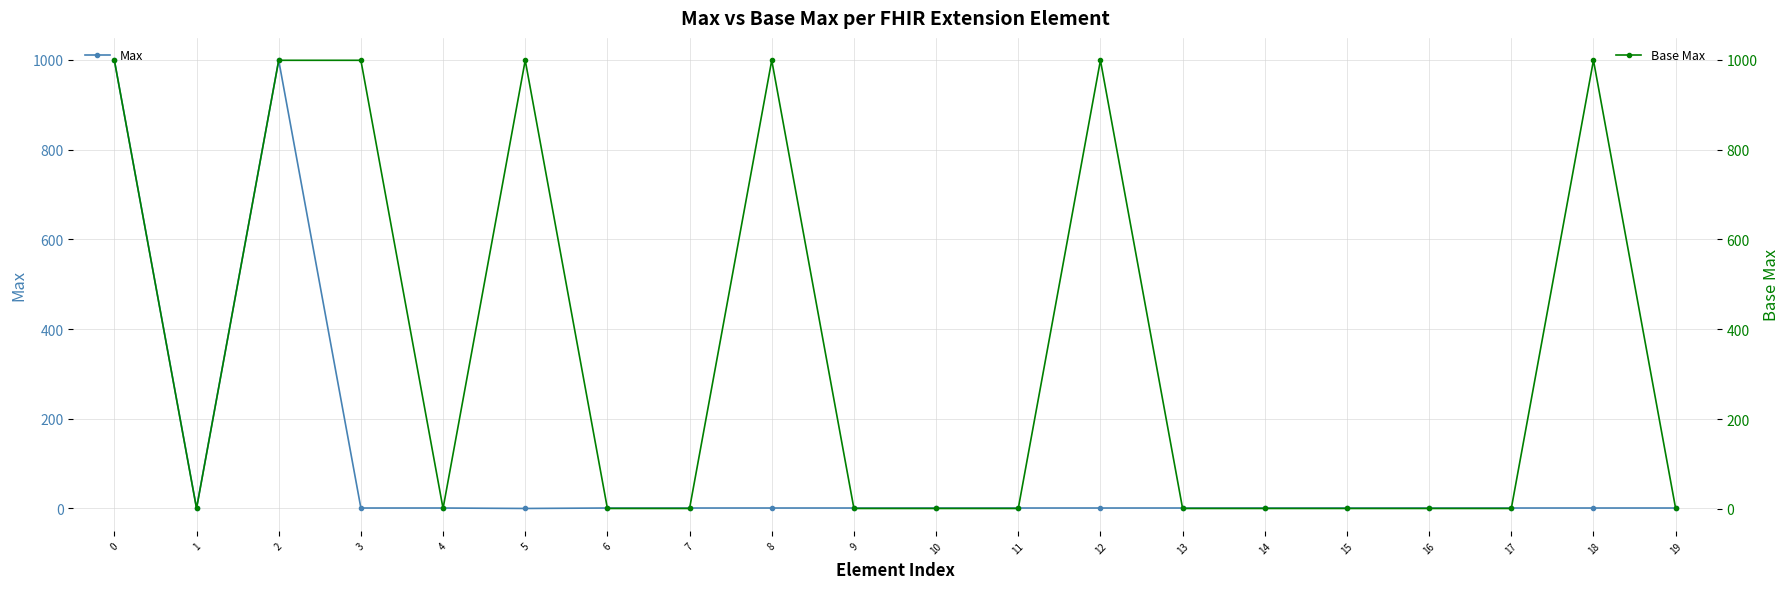

What is the sum of all Max values?

2015